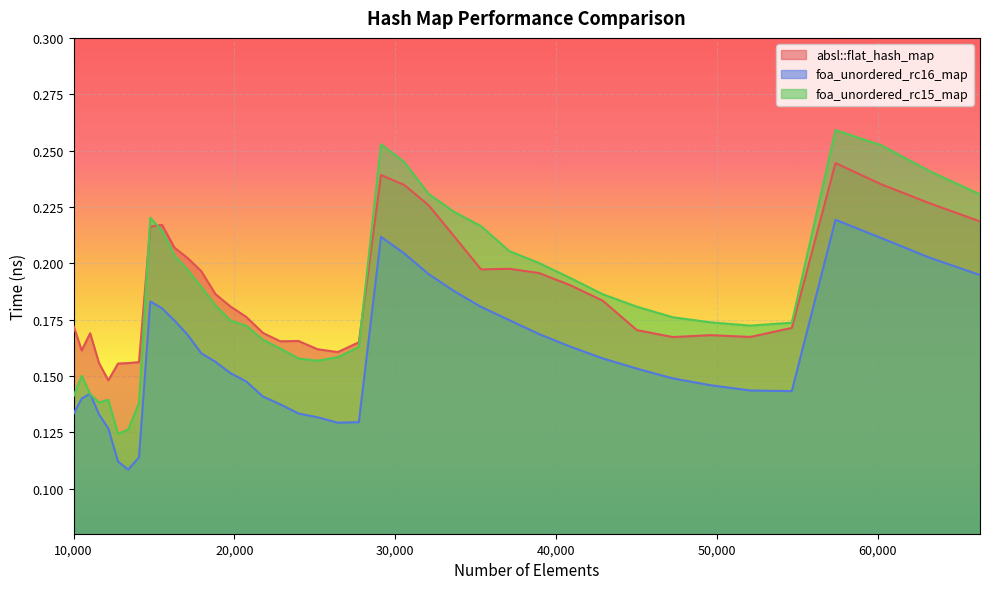

Which series has the widest spread of values?

foa_unordered_rc15_map